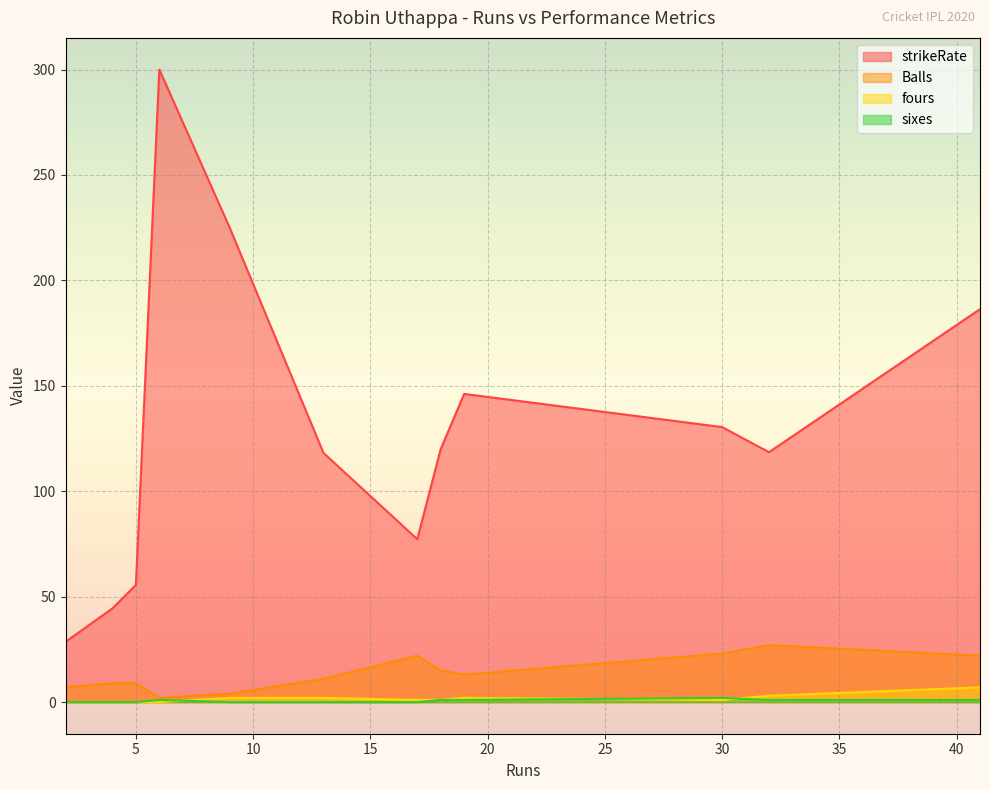

The strikeRate series shows 44.0 at 2. True or false?

False